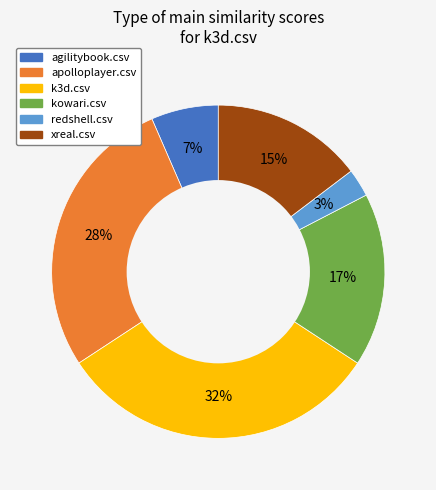

How many segments does this pie chart have?

6